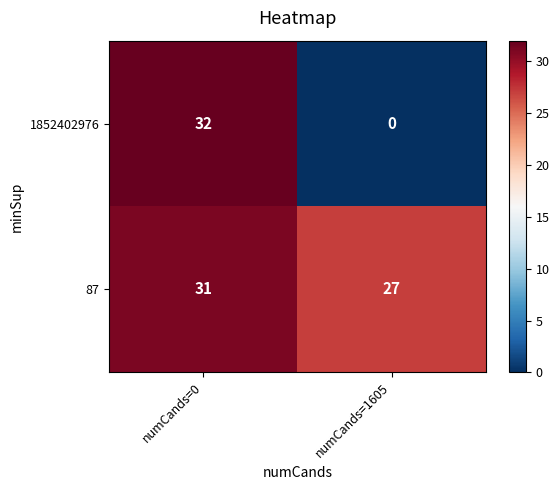

At which category is the sum across all series the highest?

numCands=0